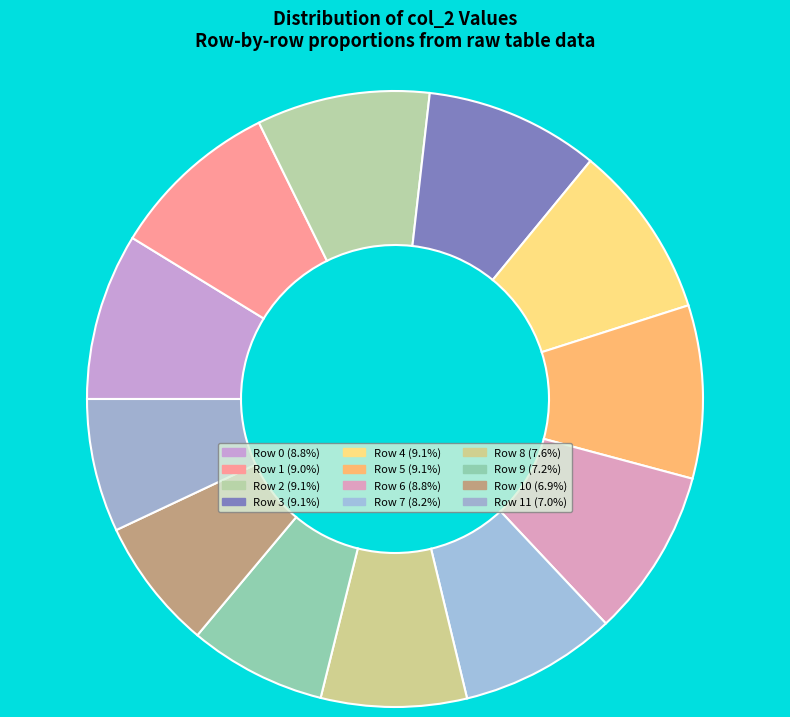

Rank the categories by value from lowest to highest.

col_0=10, col_0=11, col_0=9, col_0=8, col_0=7, col_0=0, col_0=6, col_0=1, col_0=2, col_0=5, col_0=3, col_0=4